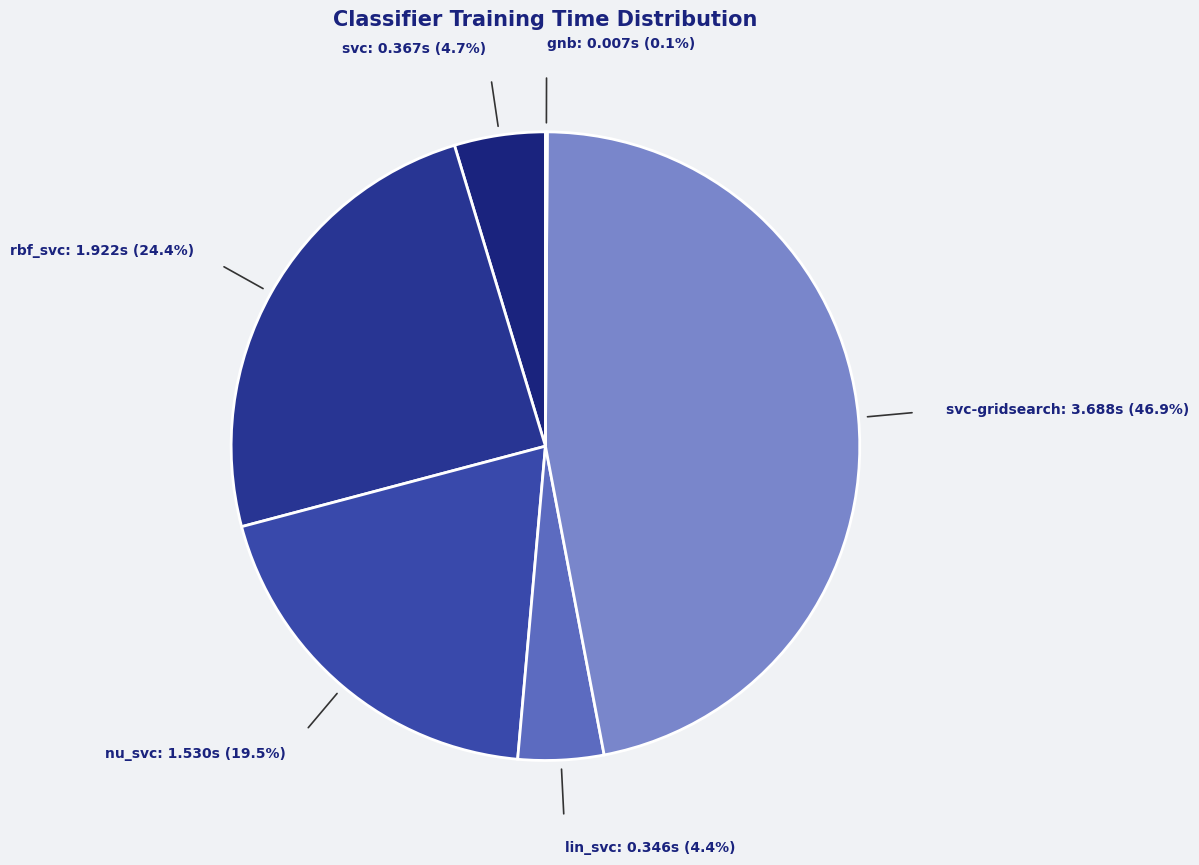

Which slice is the largest?

svc-gridsearch